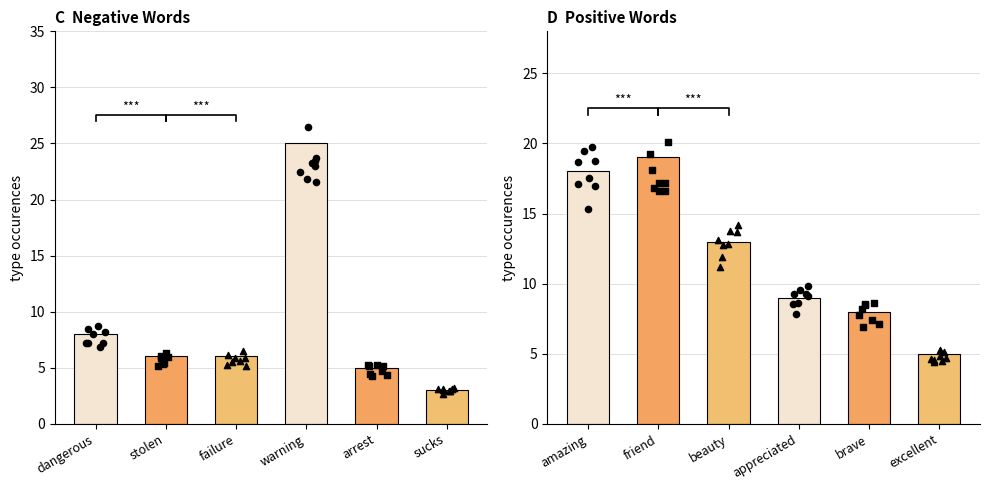

At which category is the sum across all series the highest?

warning